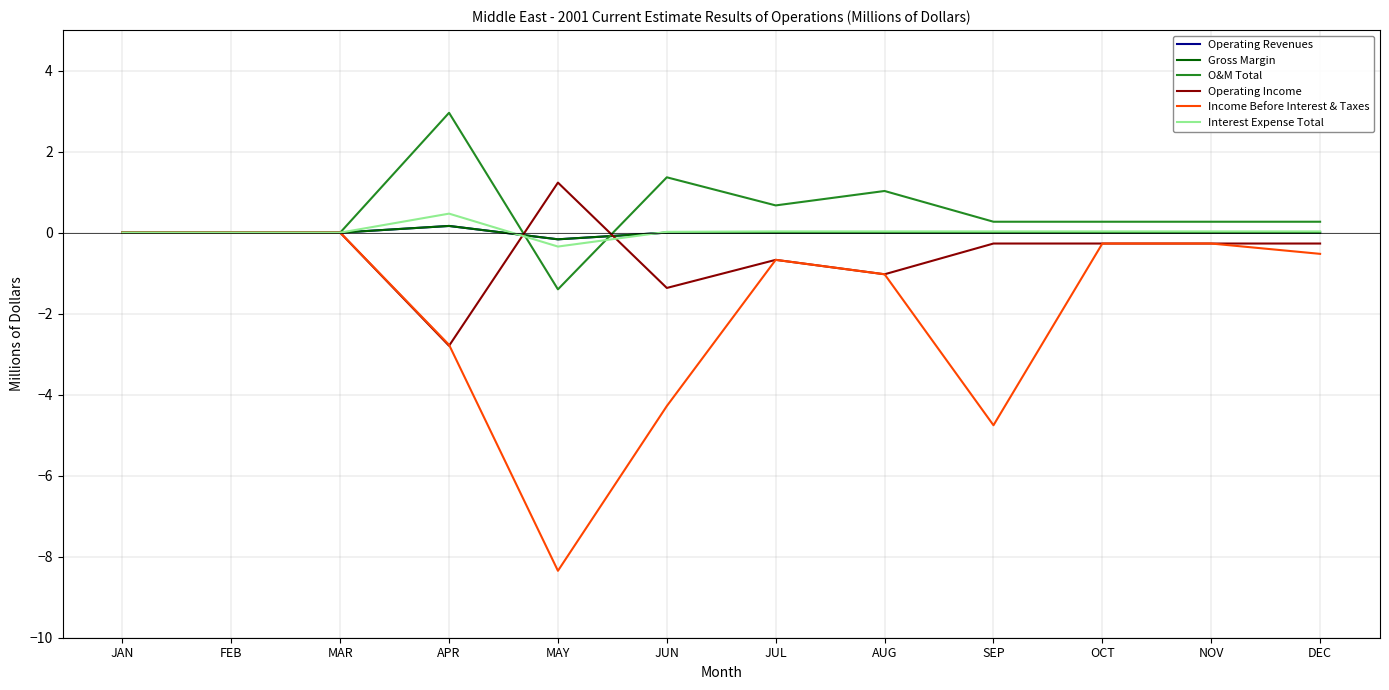

Does the chart have visible grid lines?

Yes